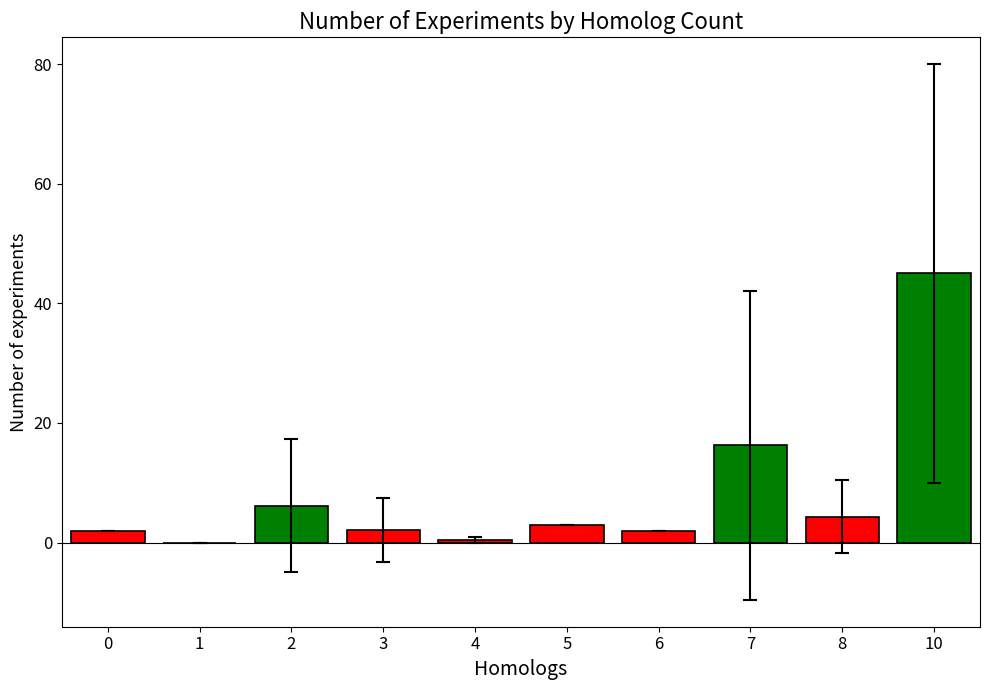

True or false: the data shows 2.1 at 3.

True